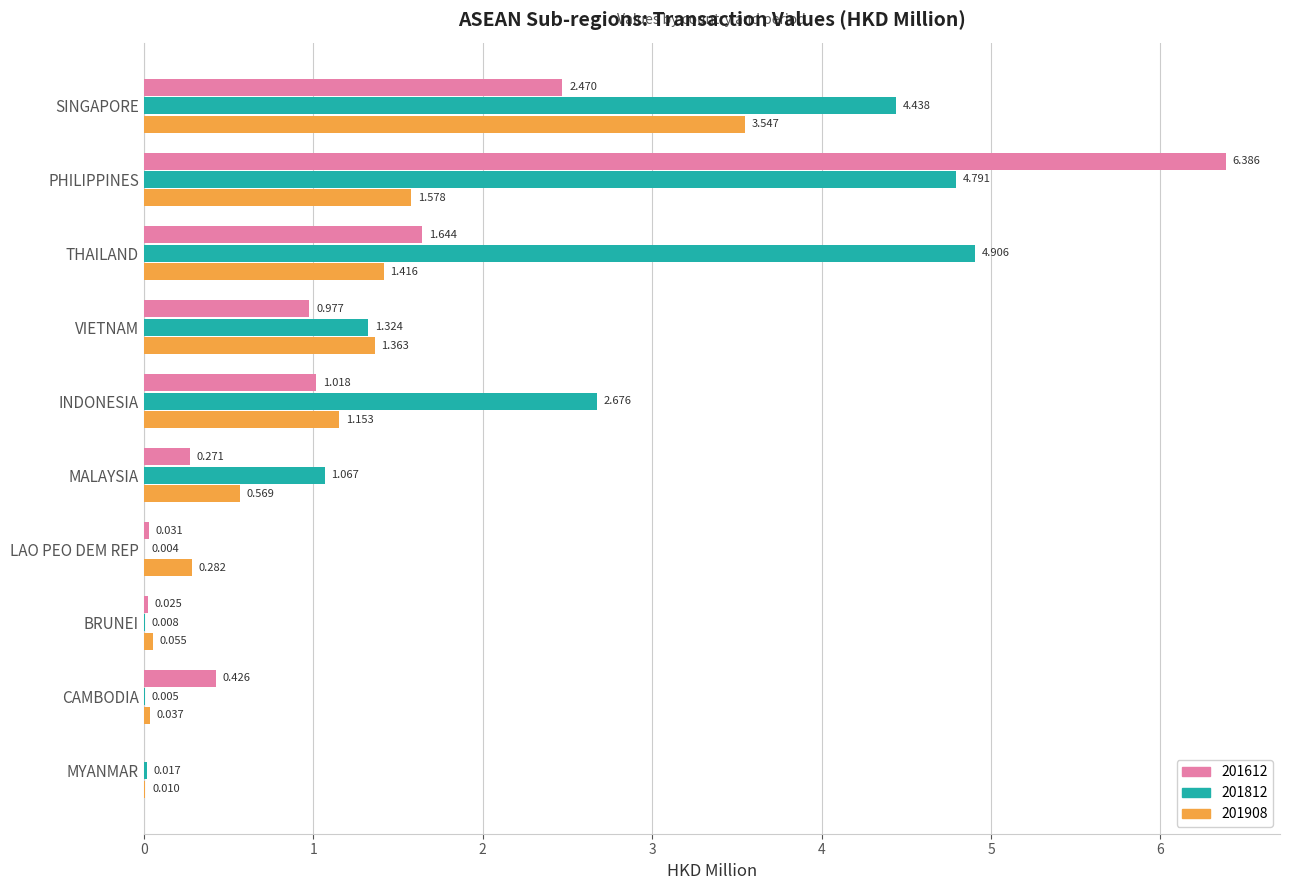

At which category is the sum across all series the highest?

PHILIPPINES